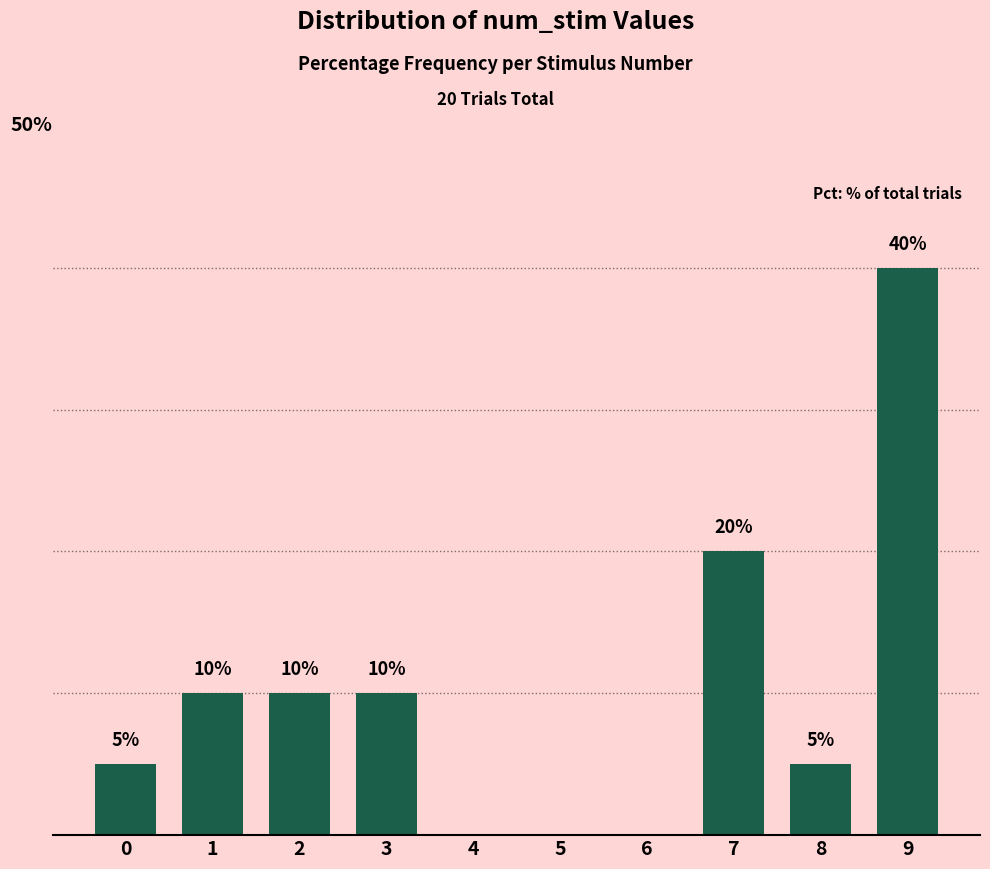

Reading left to right, extract all data points from this chart.

0=5	1=10	2=10	3=10	4=0	5=0	6=0	7=20	8=5	9=40